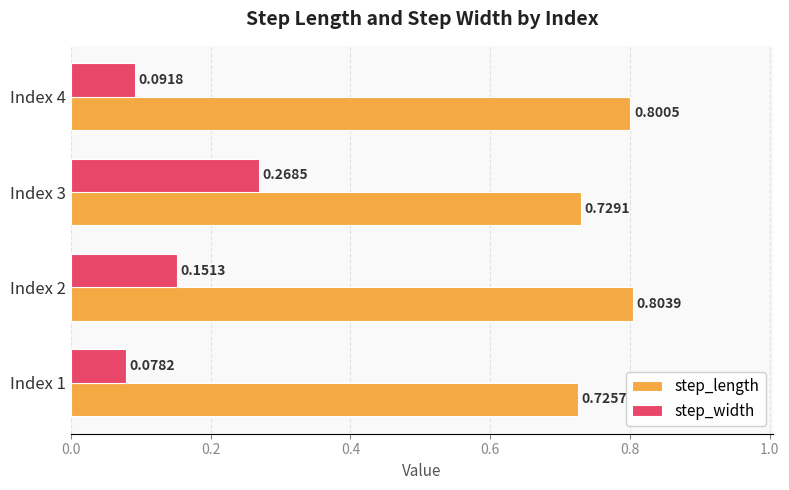

What is the sum of the step_length values at Index 4 and Index 1?

1.5